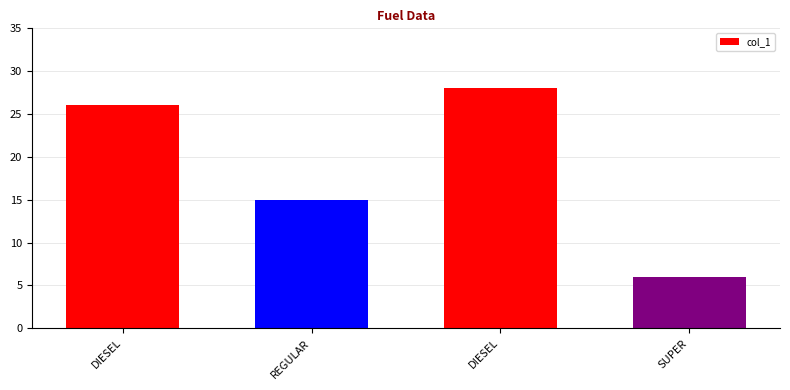

Are the bars grouped side by side (vs. stacked)?

No